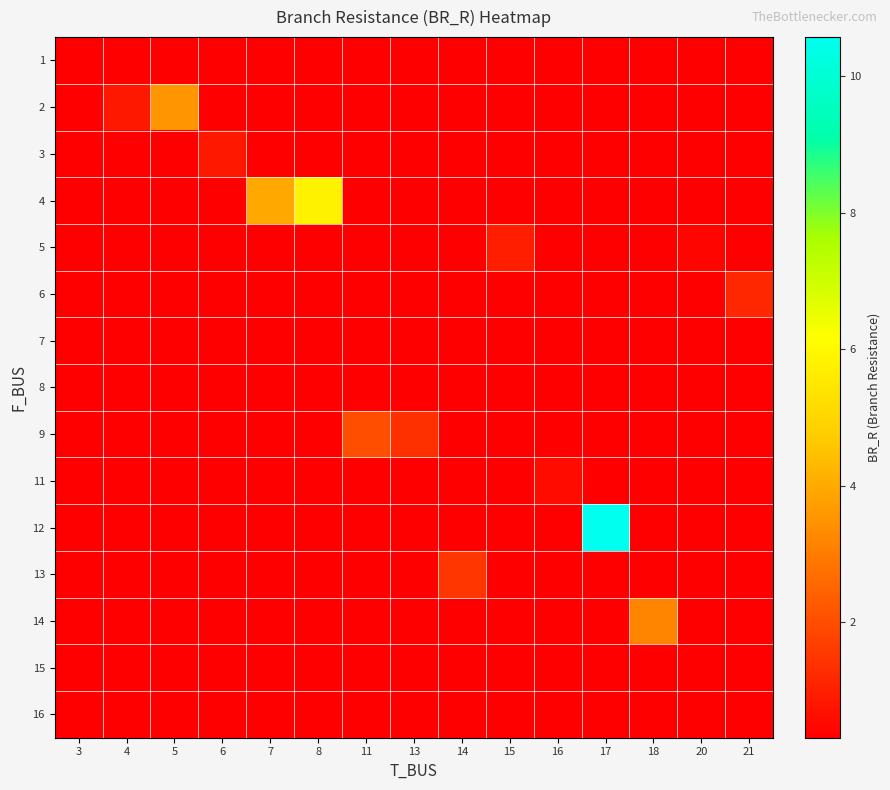

How many categories are shown in the chart?

15